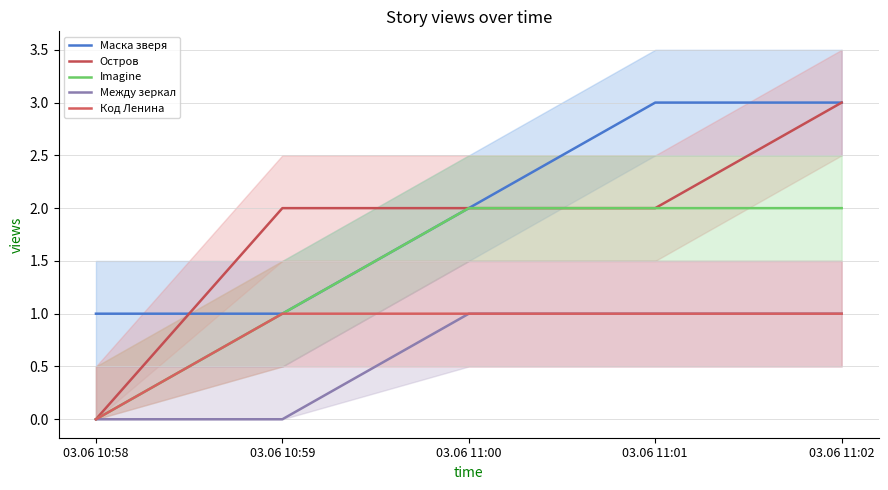

True or false: Между зеркал has more than 2 points higher than both neighbors.

False